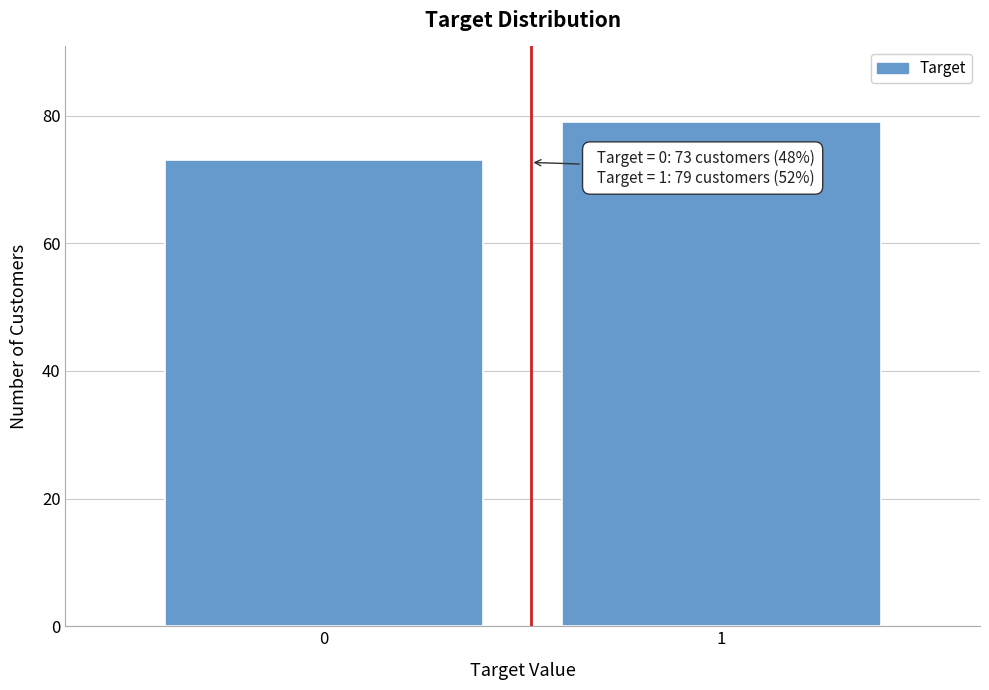

Reading right to left, list all the values displayed in this chart.

1=79	0=73